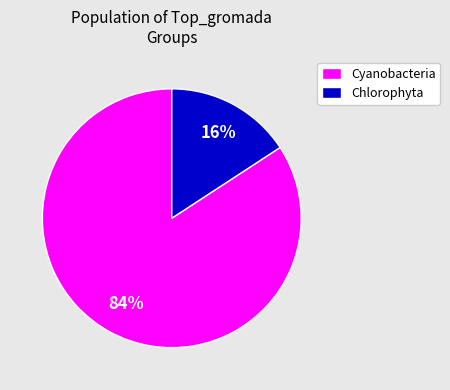

To the nearest percent, what is the difference between the largest and smallest slice percentages?

68%